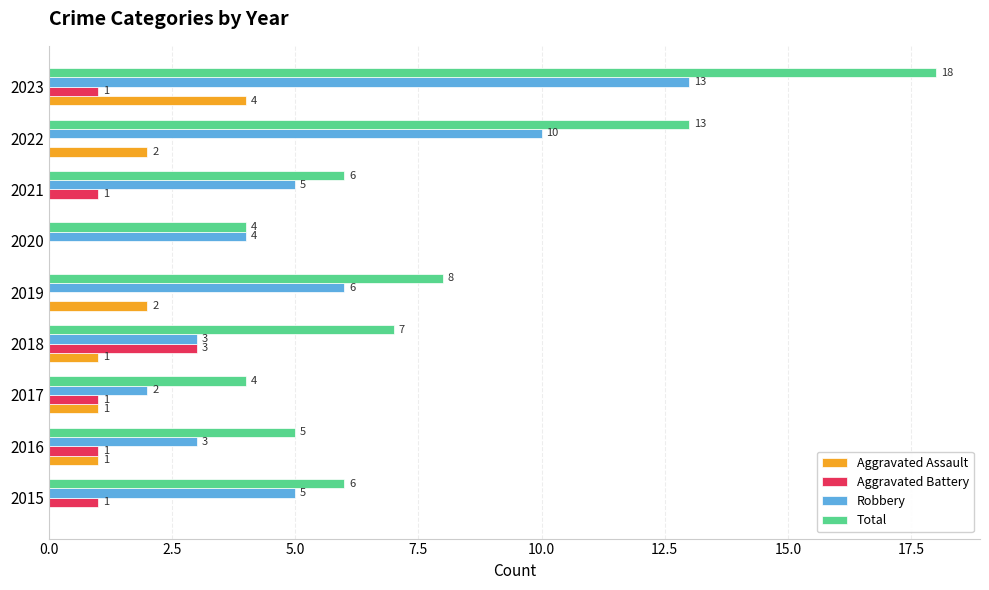

Which series has the largest total across all categories?

Total